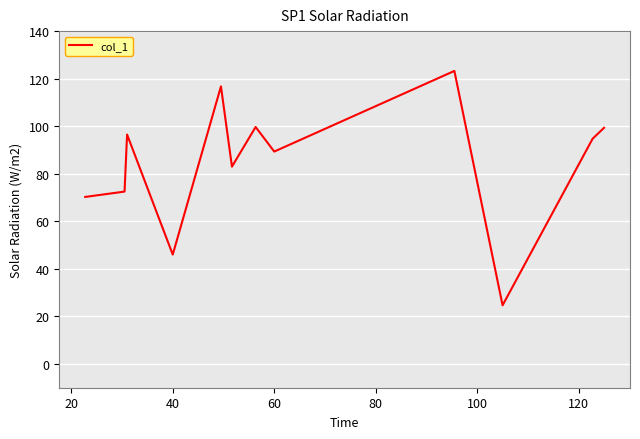

What is the minimum value shown in the chart?

24.7